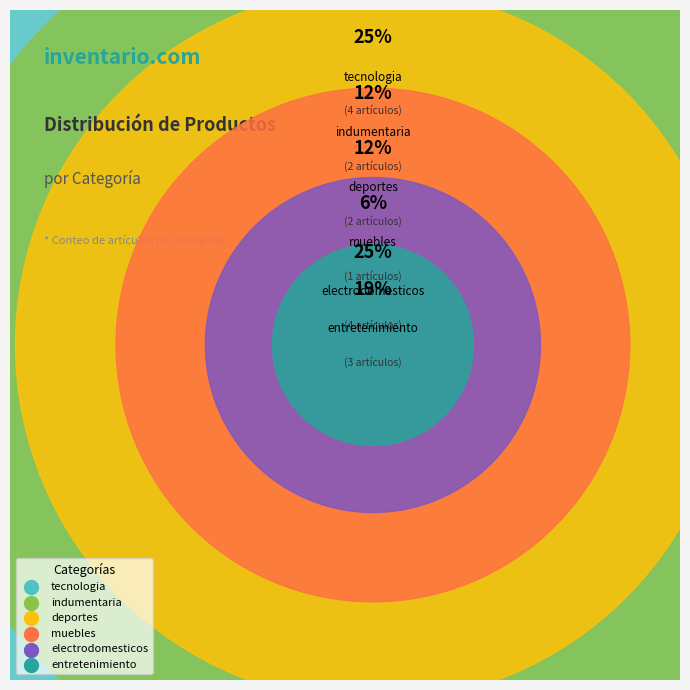

What portion of the pie excludes electrodomesticos?

75.0%